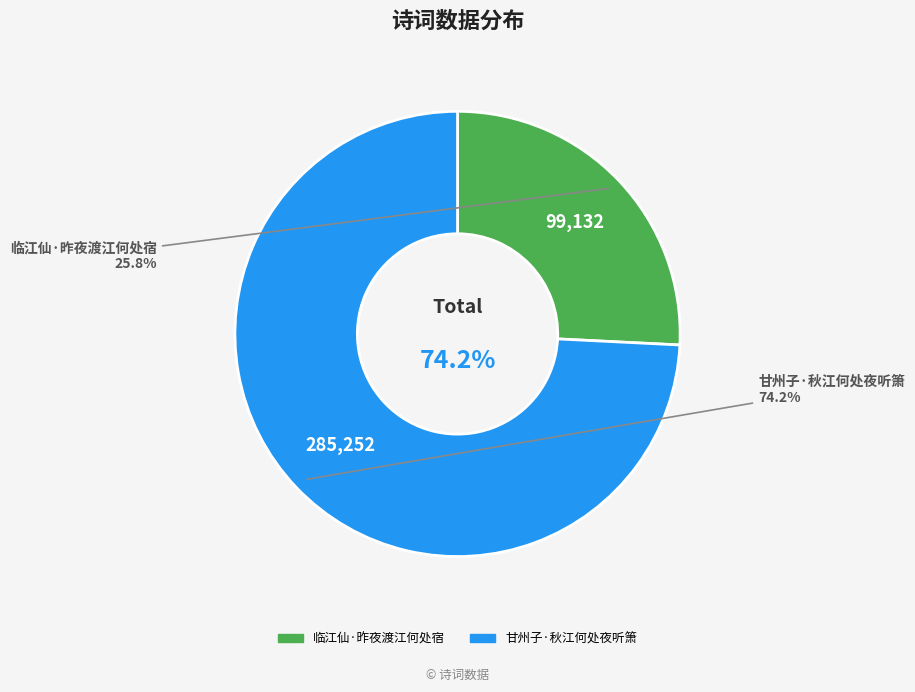

How many slices are in this pie chart?

2